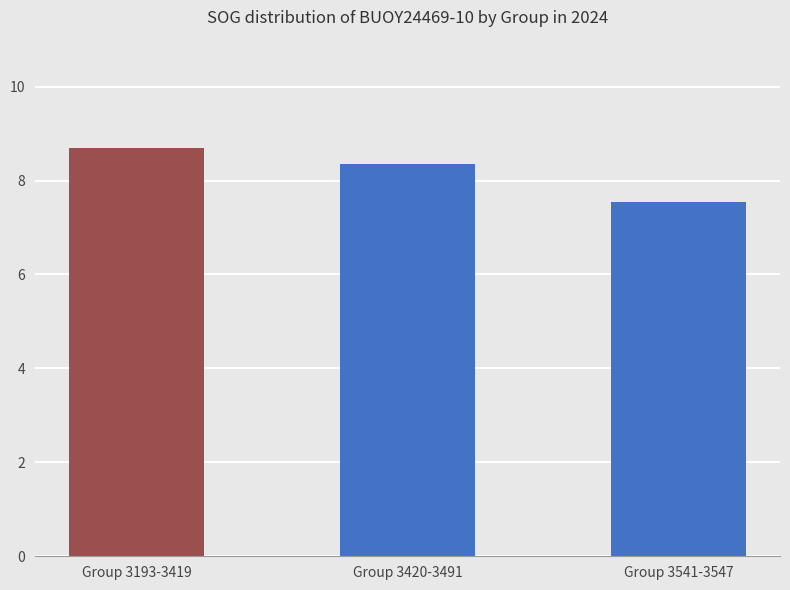

What is the sum of all values?

24.6